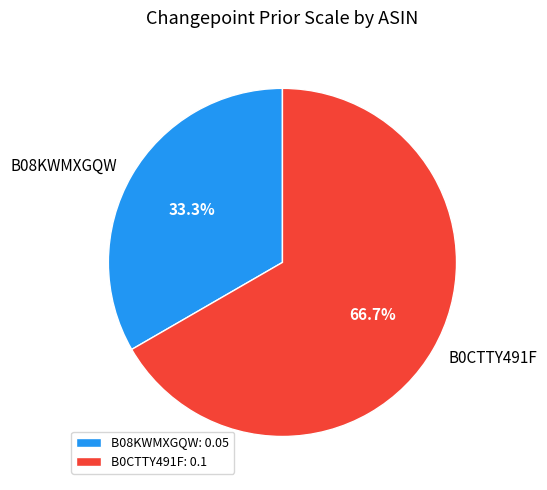

Rank the categories by value from highest to lowest.

B0CTTY491F, B08KWMXGQW